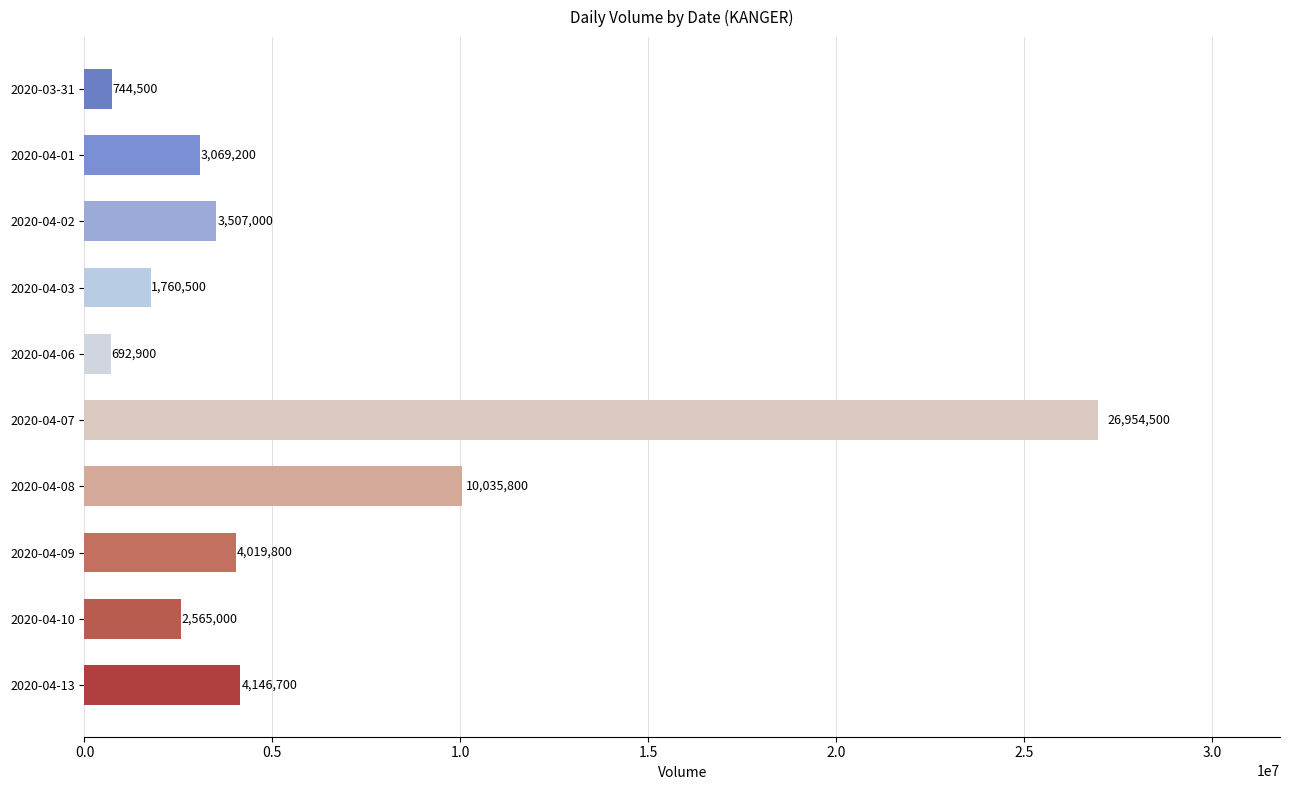

Reading top to bottom, list all the values displayed in this chart.

2020-03-31=744500	2020-04-01=3069200	2020-04-02=3507000	2020-04-03=1760500	2020-04-06=692900	2020-04-07=26954500	2020-04-08=10035800	2020-04-09=4019800	2020-04-10=2565000	2020-04-13=4146700